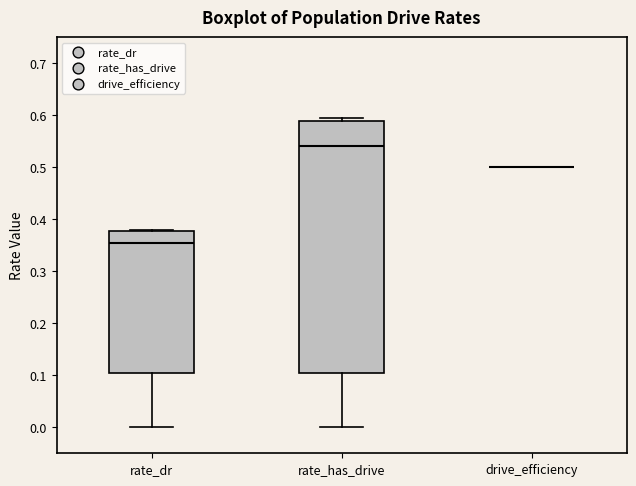

Where is the upper edge of the box for rate_dr on the y-axis? The values are not printed on the chart, so give them approximately, as read against the axis.

0.38